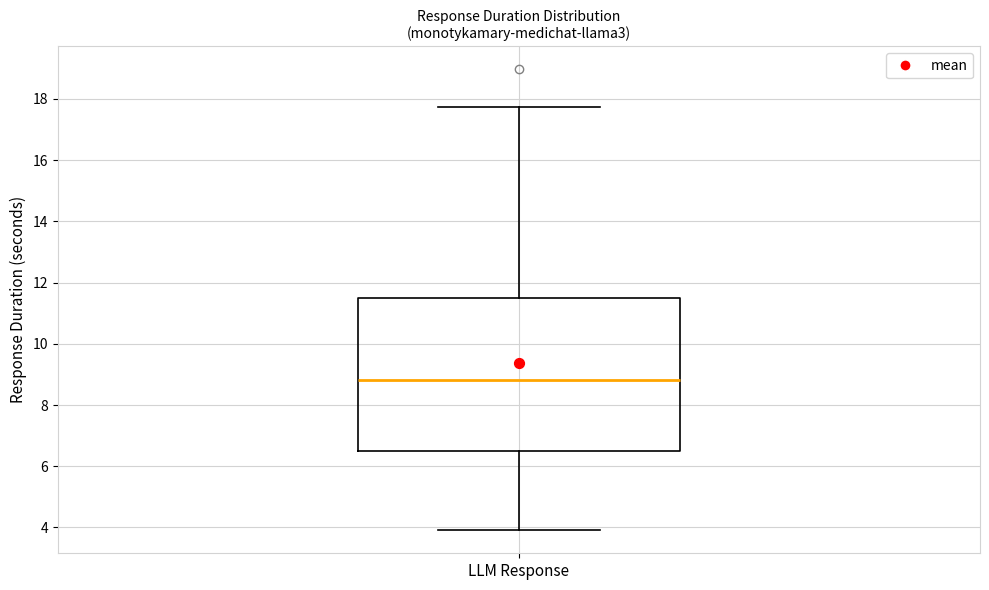

Transcribe this box plot: give where the median line is, the range the box spans, and where the two whiskers end, as read against the y-axis. The values are not printed on the chart, so give them approximately, as read against the axis.

median 8.8, box 6.6 to 11.4, whiskers 4.0 to 17.8